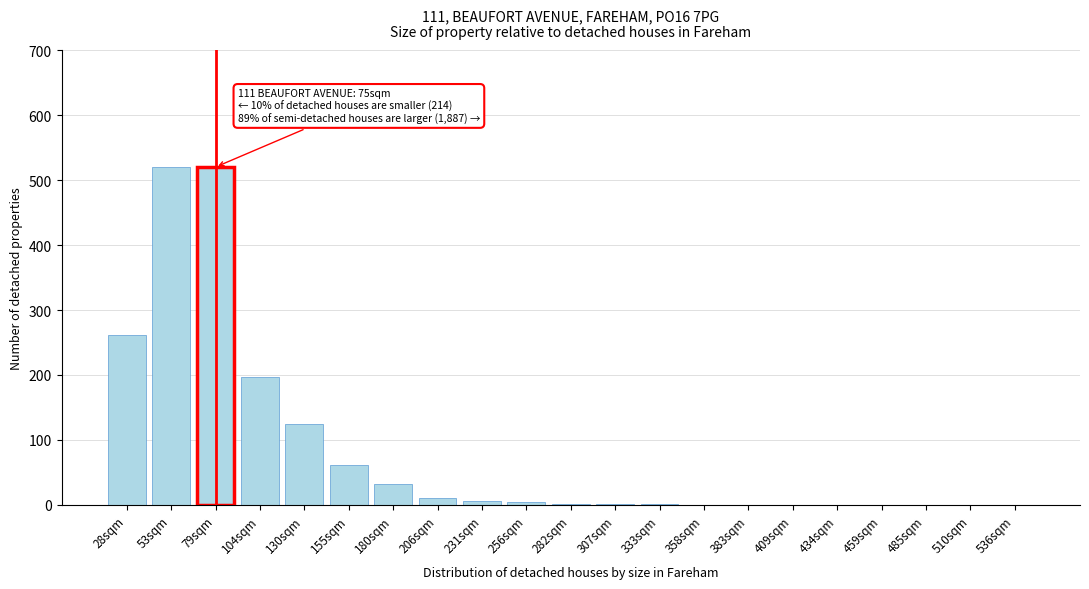

What is the approximate value at 155sqm?

62